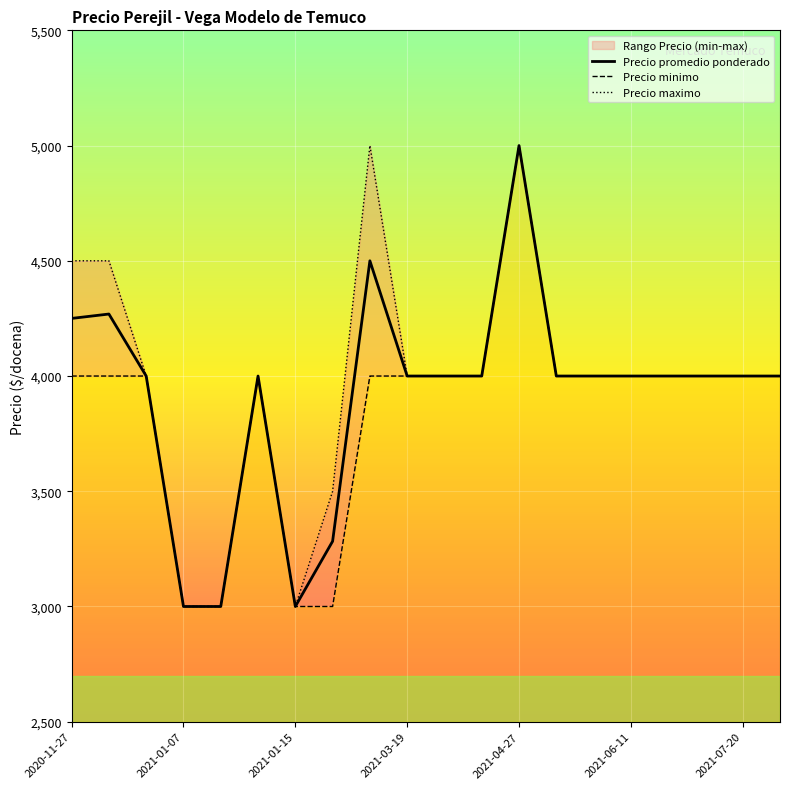

What is the minimum value for Precio maximo?

3000